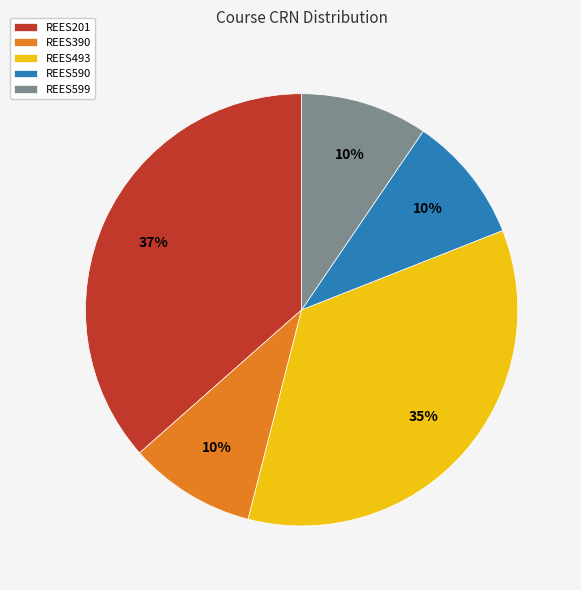

What is the largest slice in the pie chart?

REES201